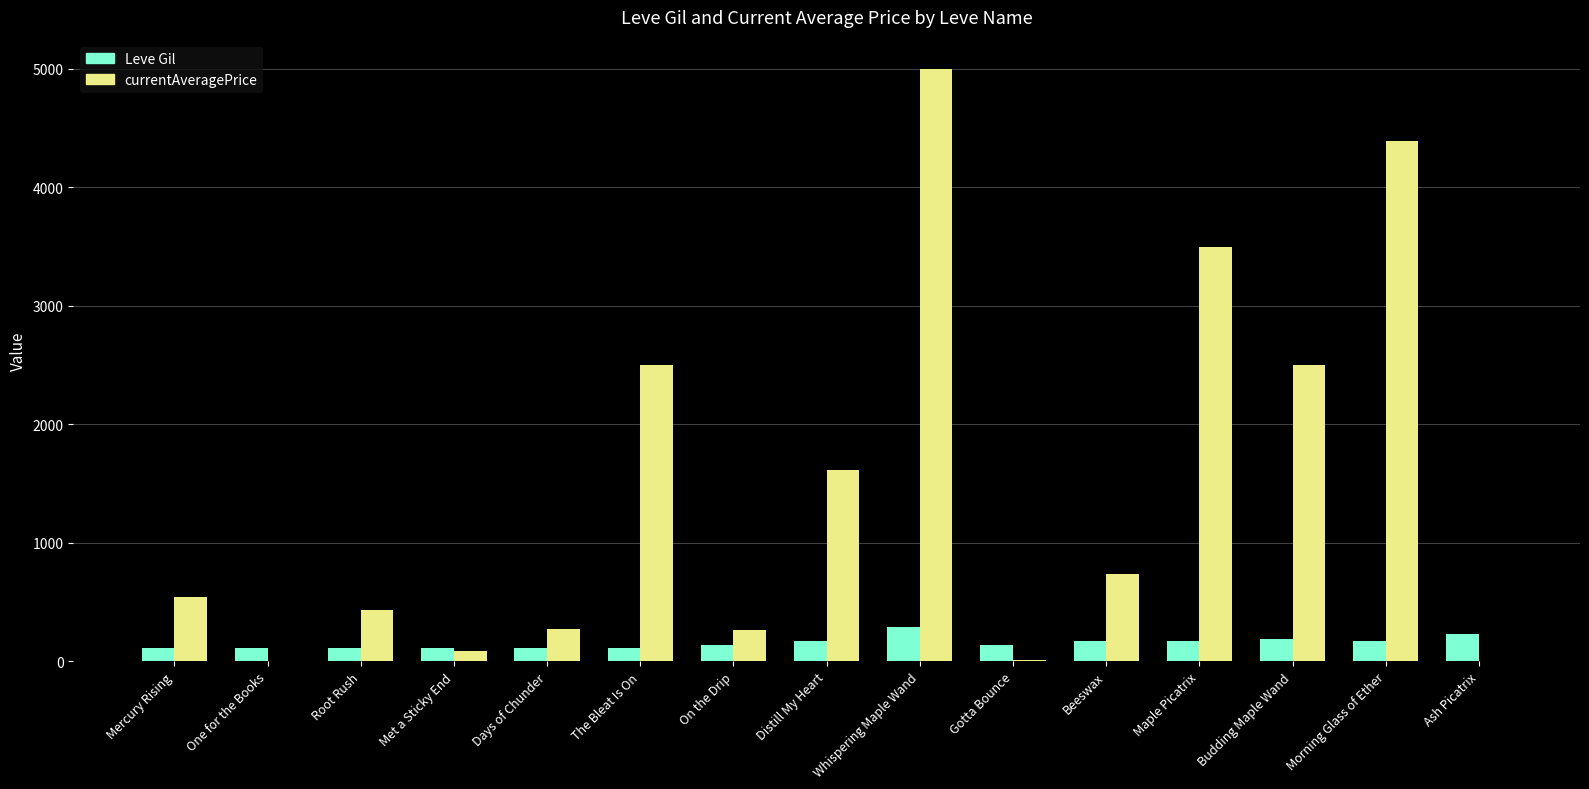

What is the greatest value displayed?

4995.0